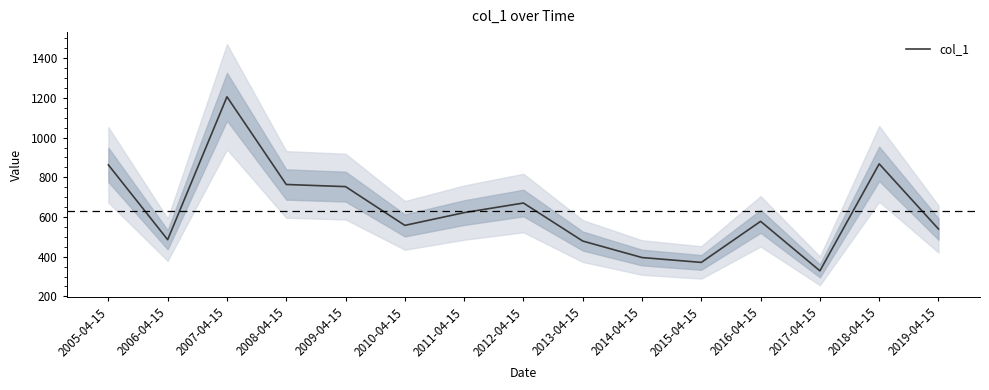

Is it true that the value at 2019-04-15 is 539.3?

True